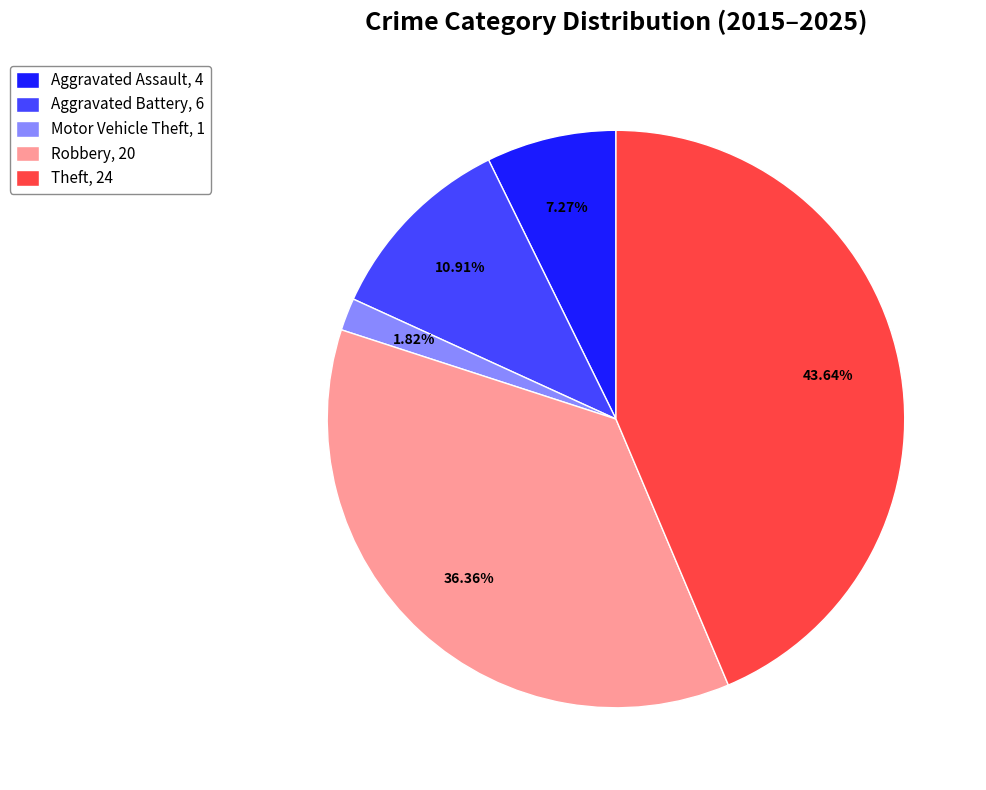

Rank the categories by value from lowest to highest.

Motor Vehicle Theft, Aggravated Assault, Aggravated Battery, Robbery, Theft